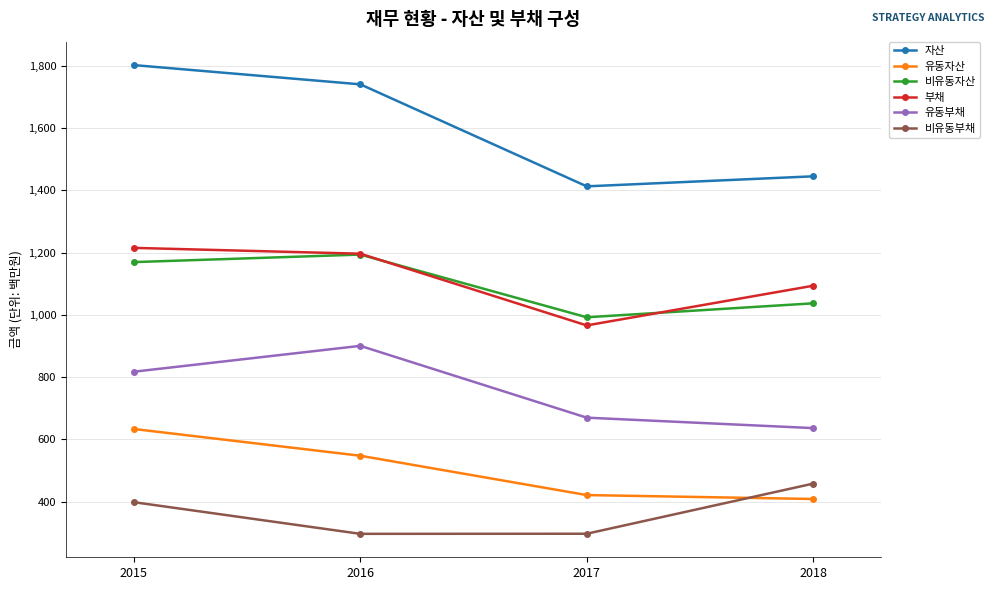

How many lines are shown in the chart?

6